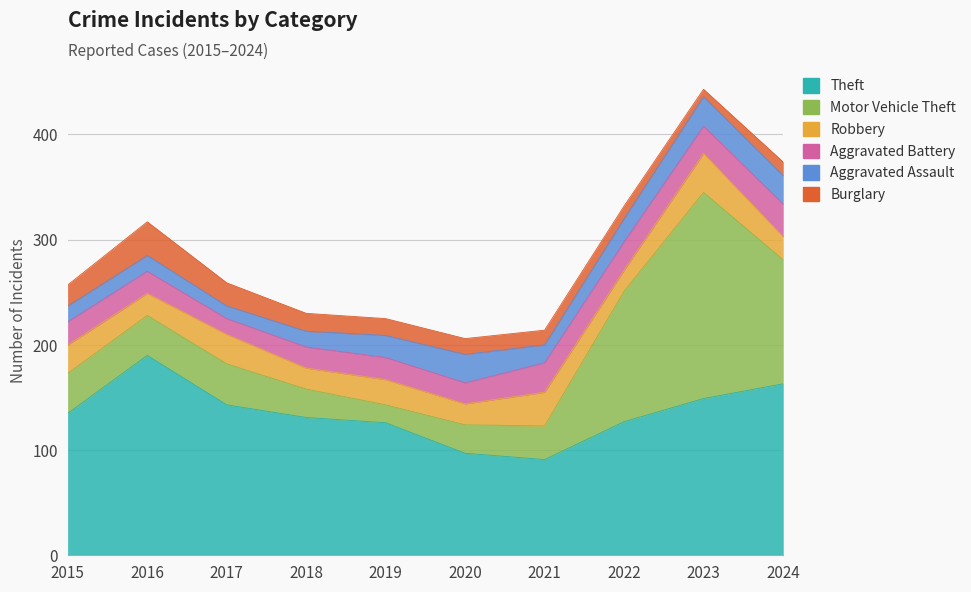

At which category is the sum across all series the highest?

2023